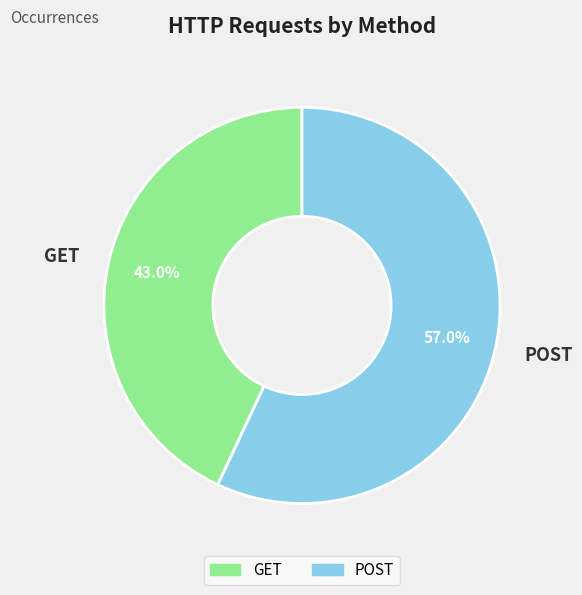

To the nearest percent, what is the average slice percentage?

50%